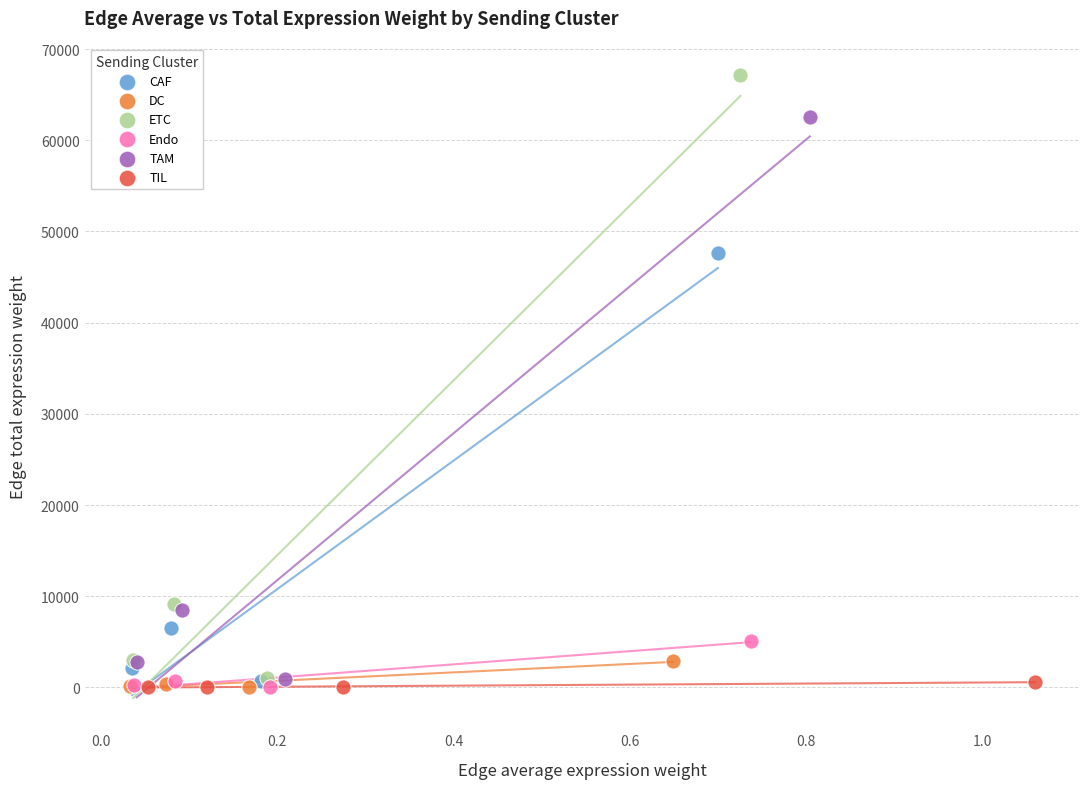

Which series contains the highest Y value?

ETC